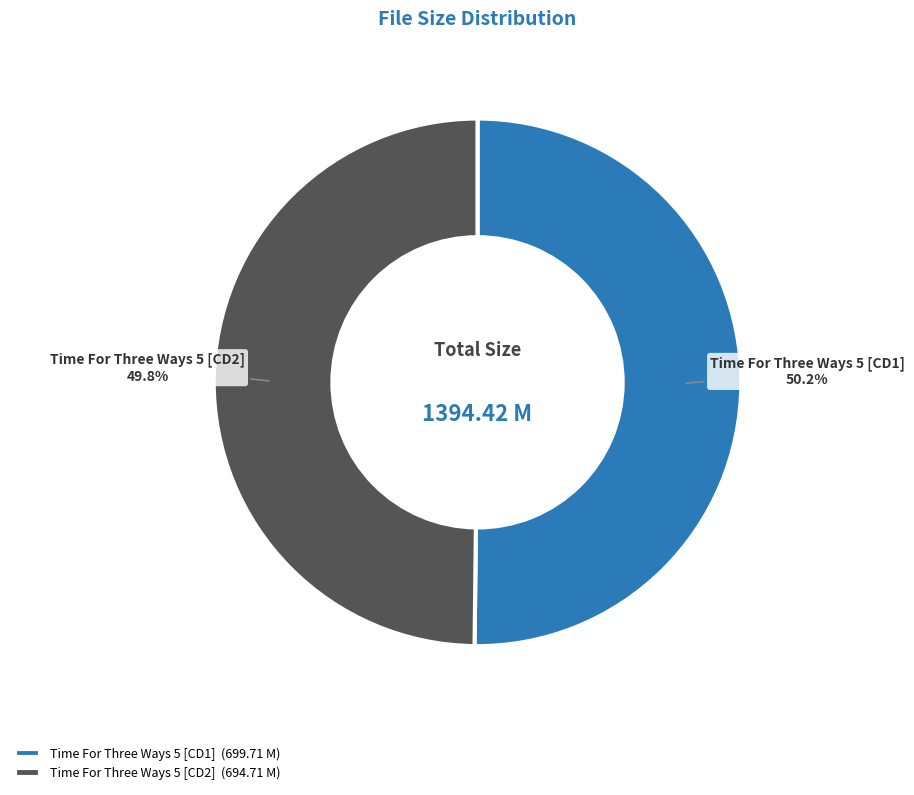

How many slices are in this pie chart?

2